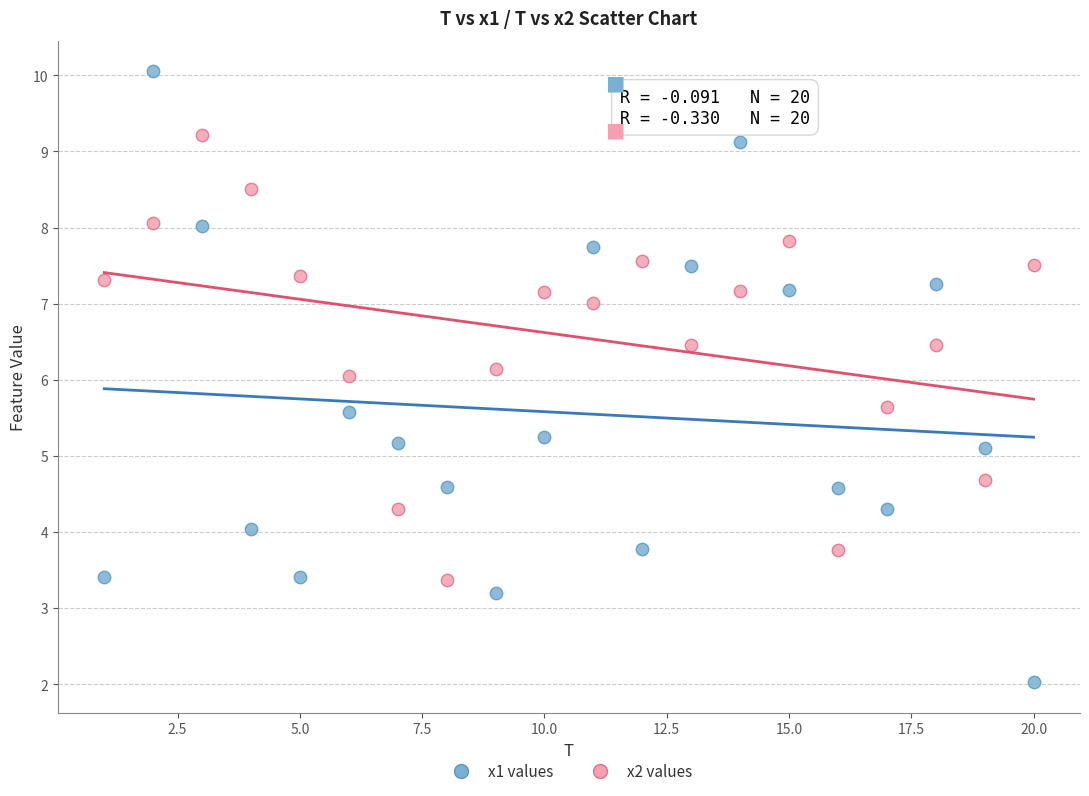

Which series contains the lowest Y value?

x1 values